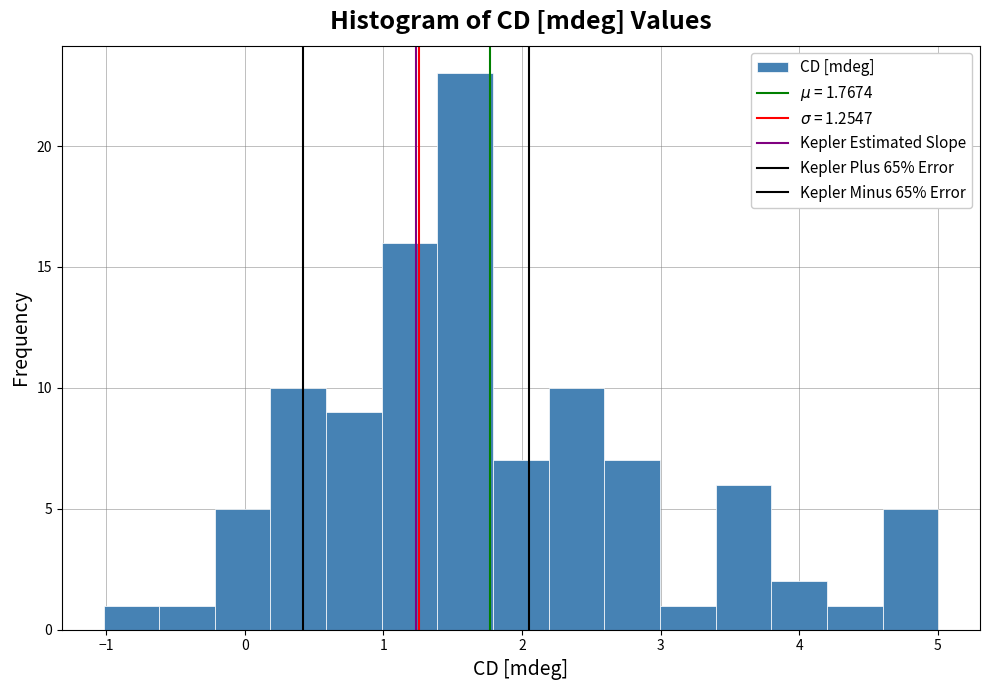

Which range on the x-axis has the tallest bar?

1.4 to 1.8